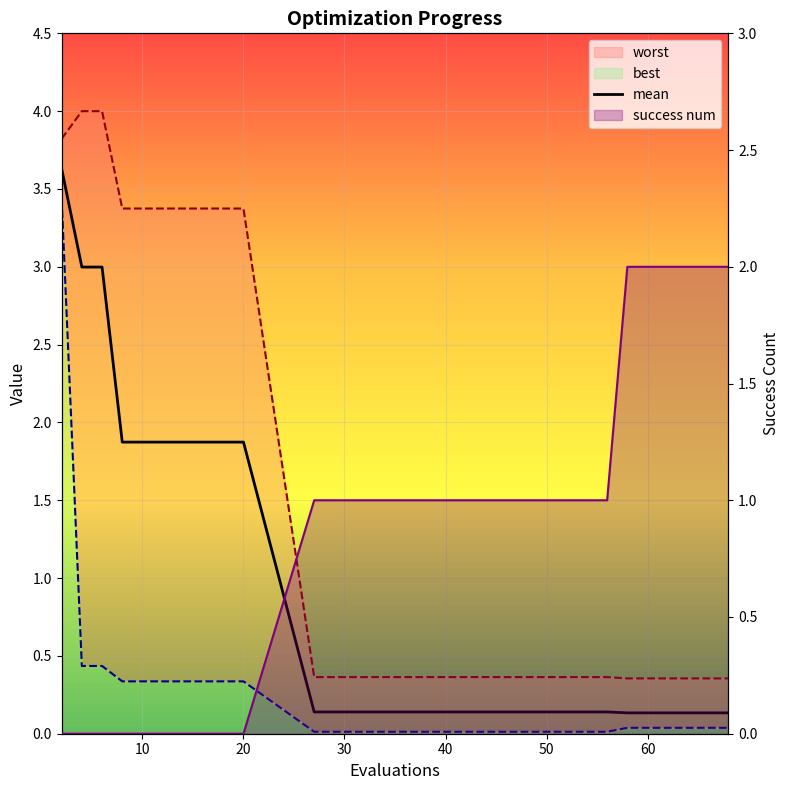

What is the label of the 11th point from the left?

10